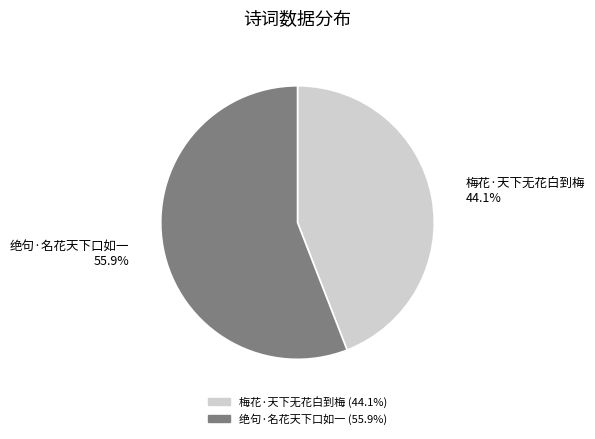

Which slice is the largest?

绝句·名花天下口如一